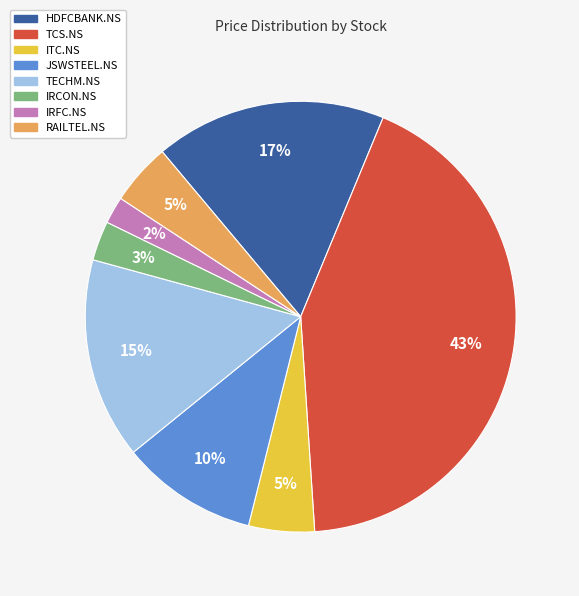

Between TCS.NS and TECHM.NS, which is larger?

TCS.NS